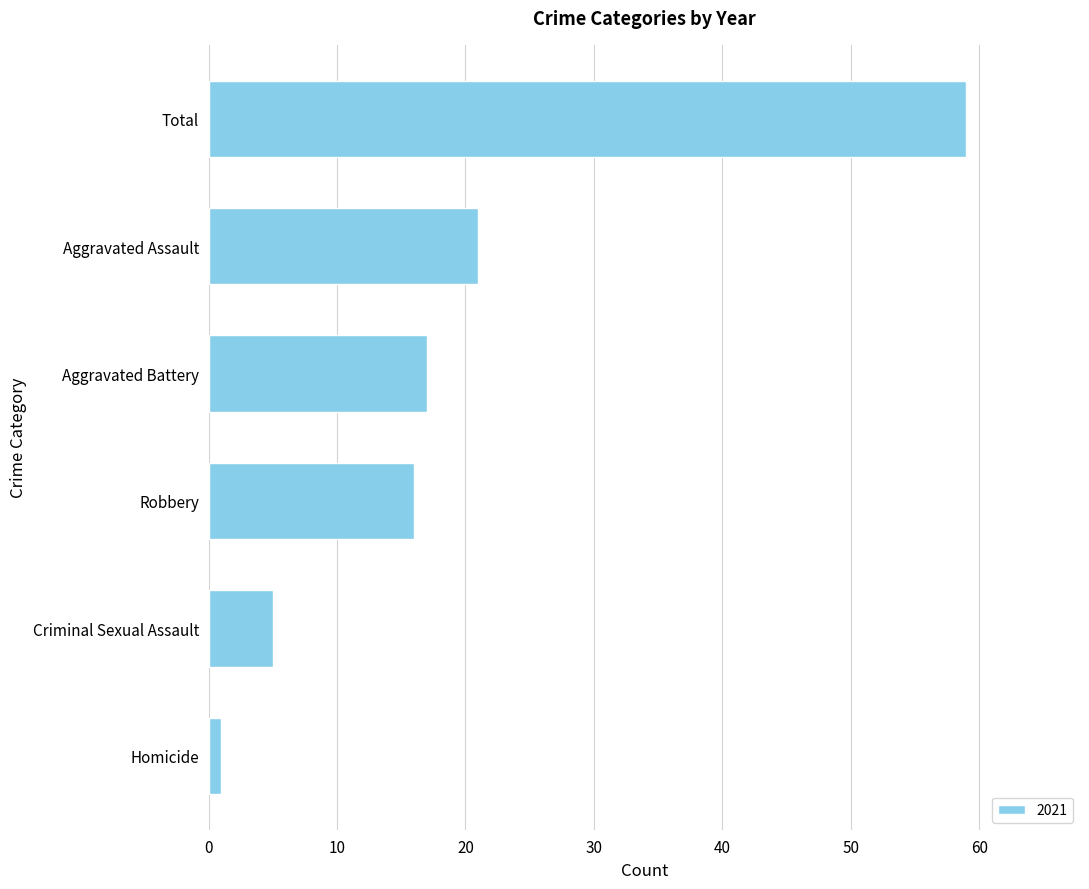

Is it true that the value at Robbery is 16?

True